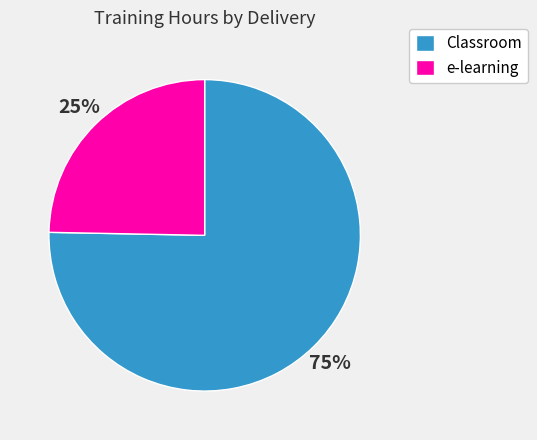

Combined, do e-learning and Classroom account for over 50%?

Yes